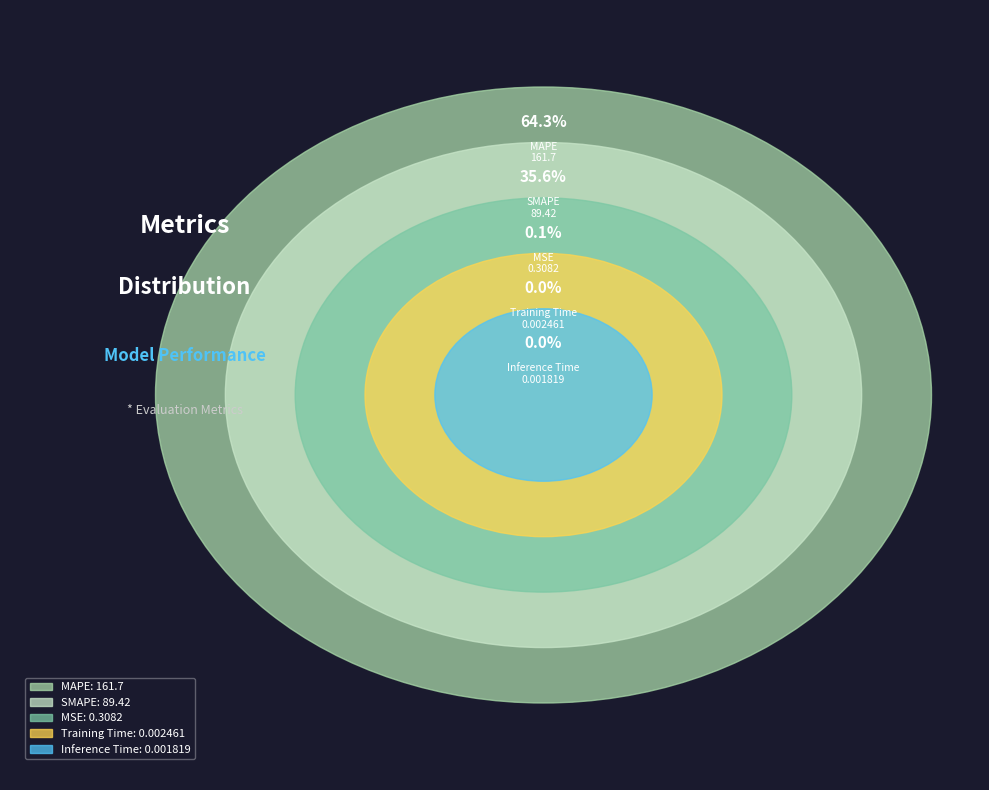

Which has a higher value, MAPE or MSE?

MAPE